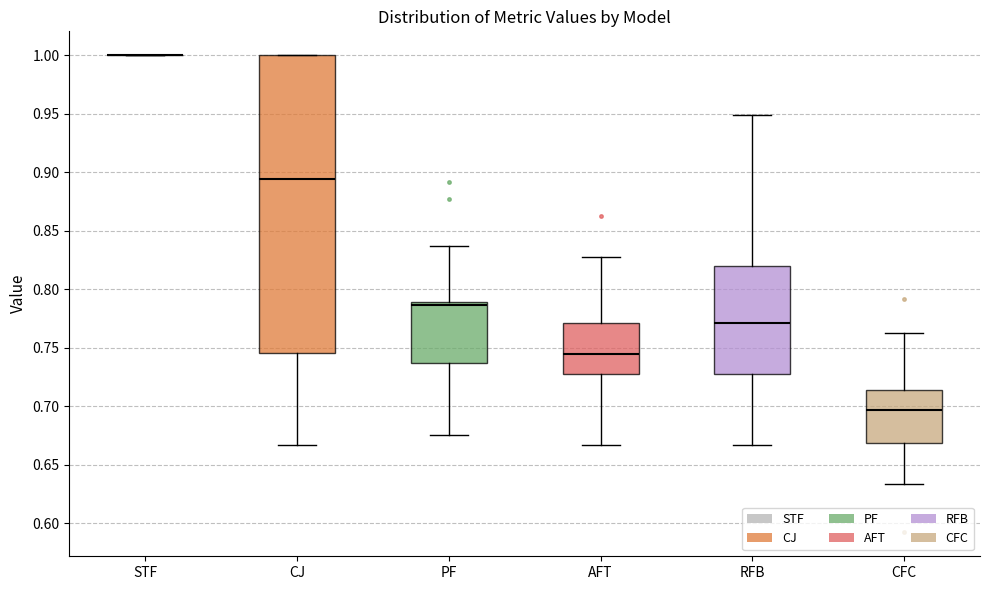

Where is the upper edge of the box for CFC on the y-axis? The values are not printed on the chart, so give them approximately, as read against the axis.

0.715